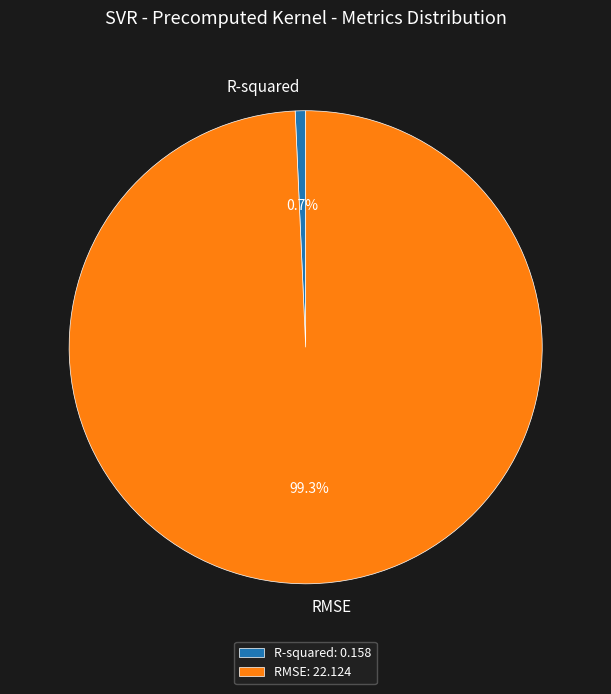

Count the number of slices in the pie.

2